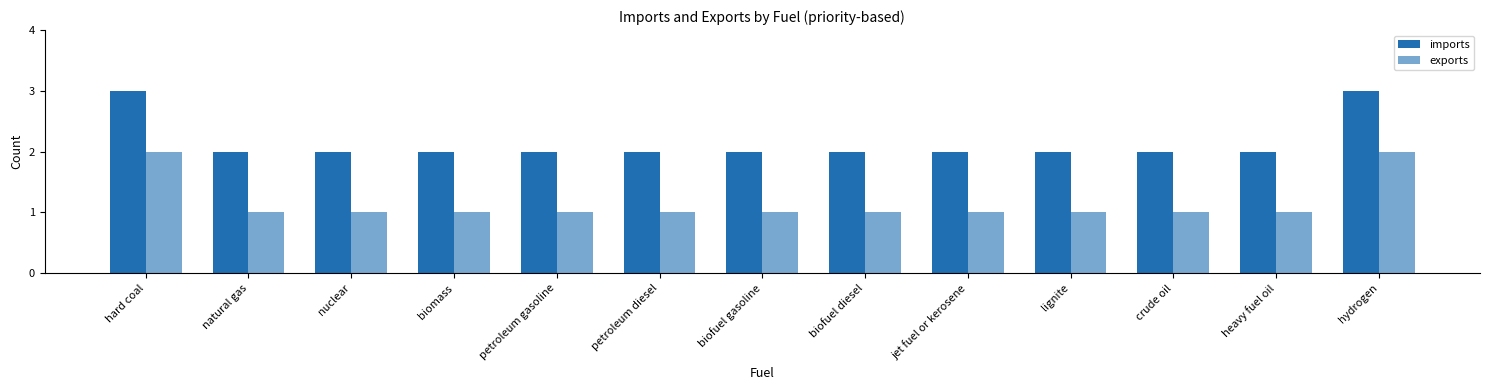

How many bars are there in each group?

2